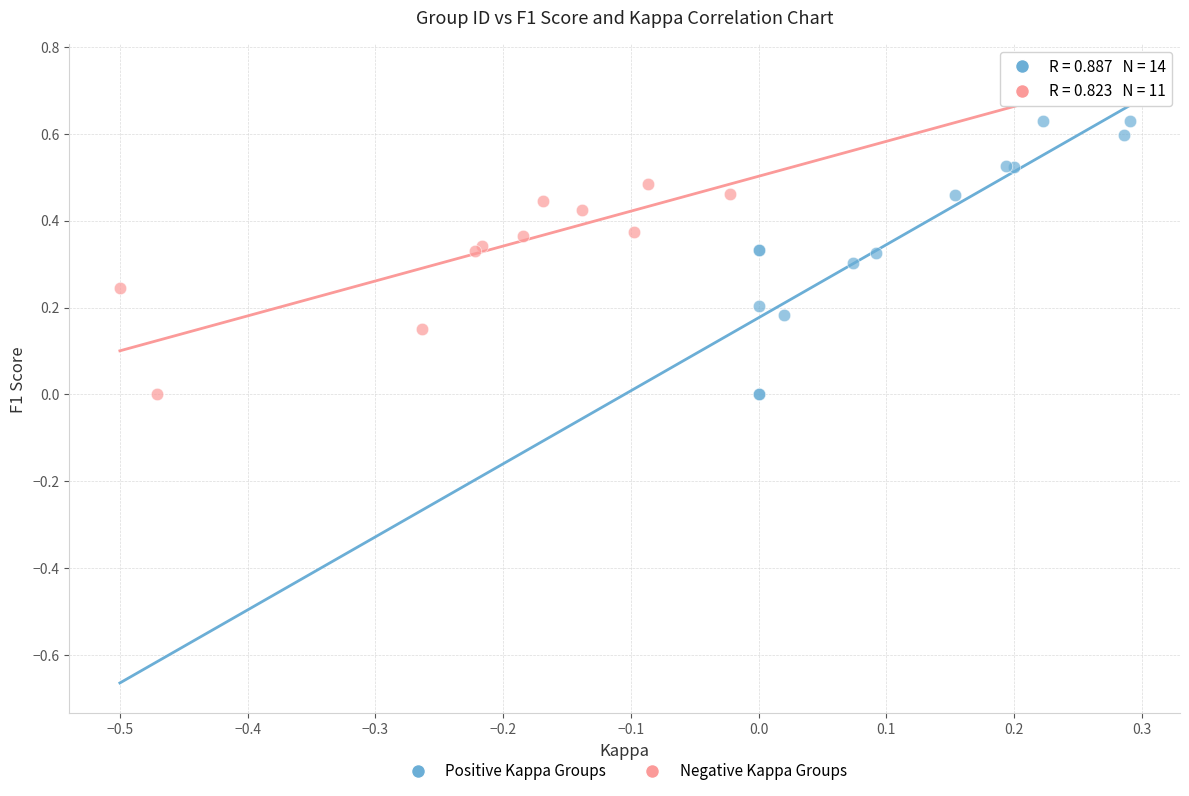

Which series reaches the maximum Y coordinate?

Positive Kappa Groups